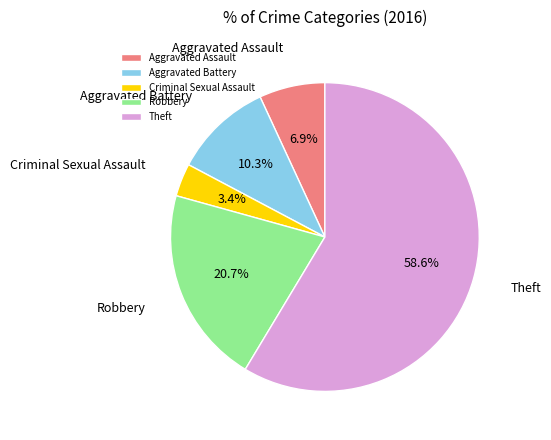

Count the number of slices in the pie.

5